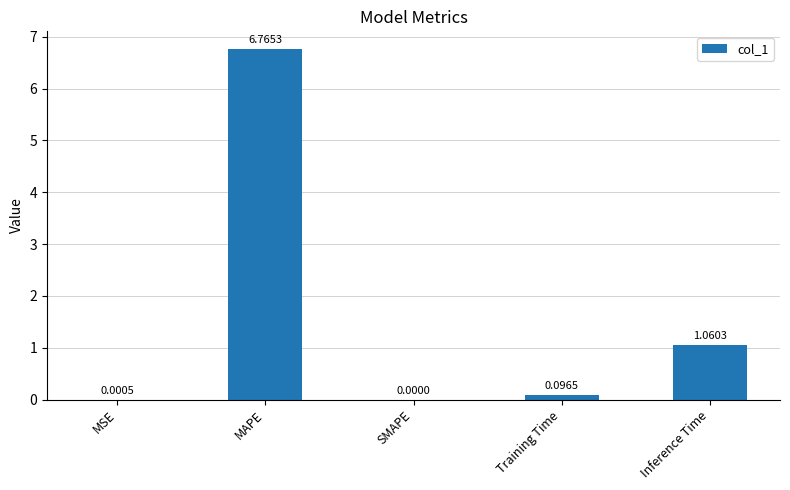

What is the change in value from MAPE to Training Time?

-6.7